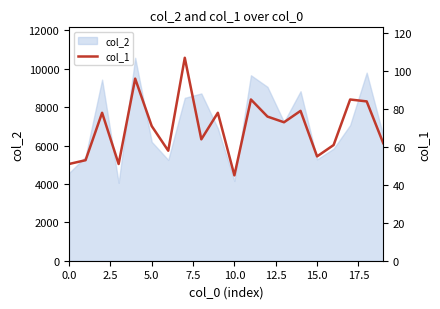

Approximately how many times larger is the value at 14 compared to 18?

0.9